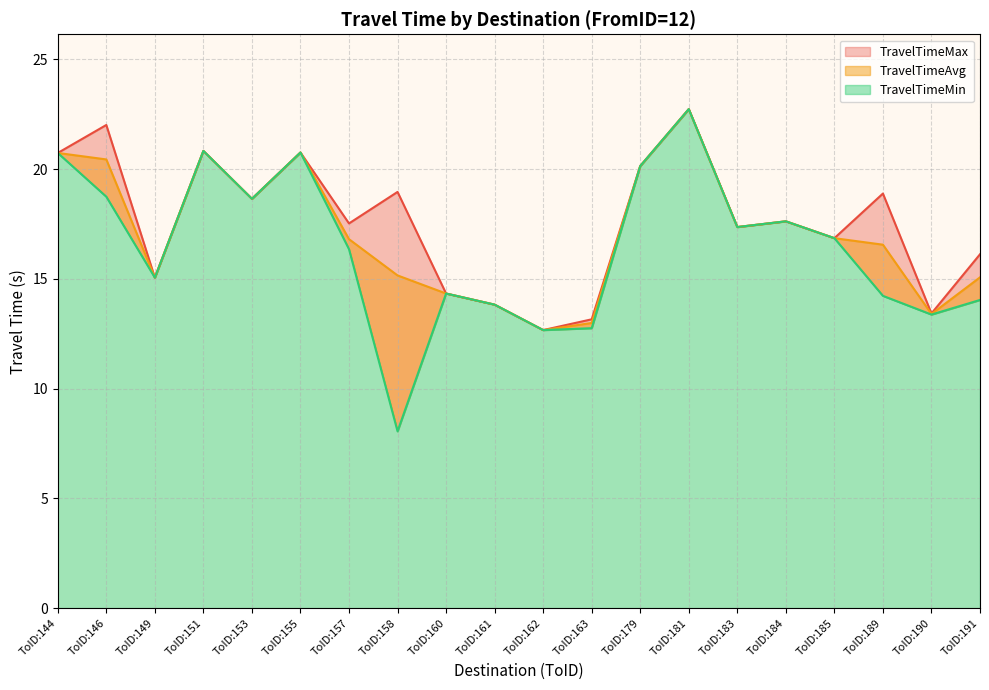

Which has a higher value, ToID:179 or ToID:160?

ToID:179